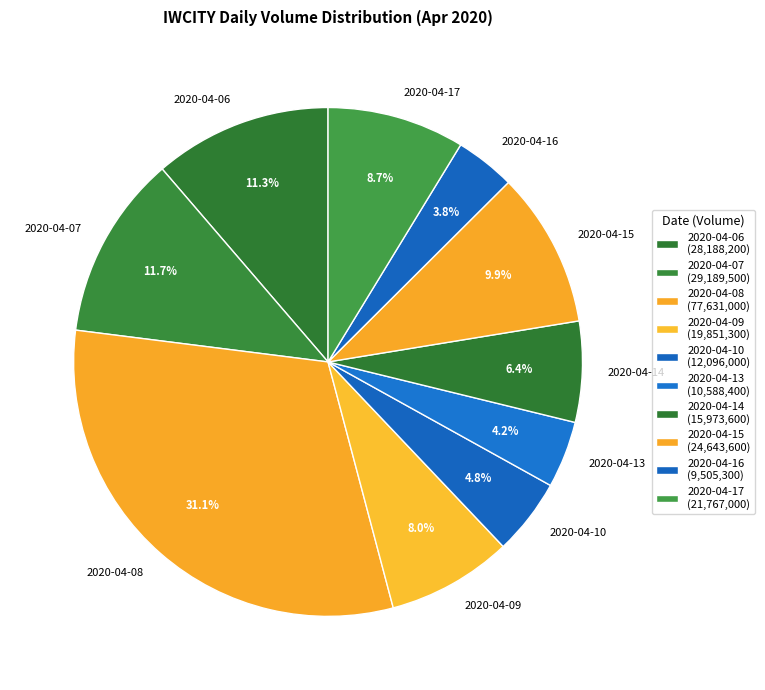

Is the sum of 2020-04-15 and 2020-04-13 greater than half?

No